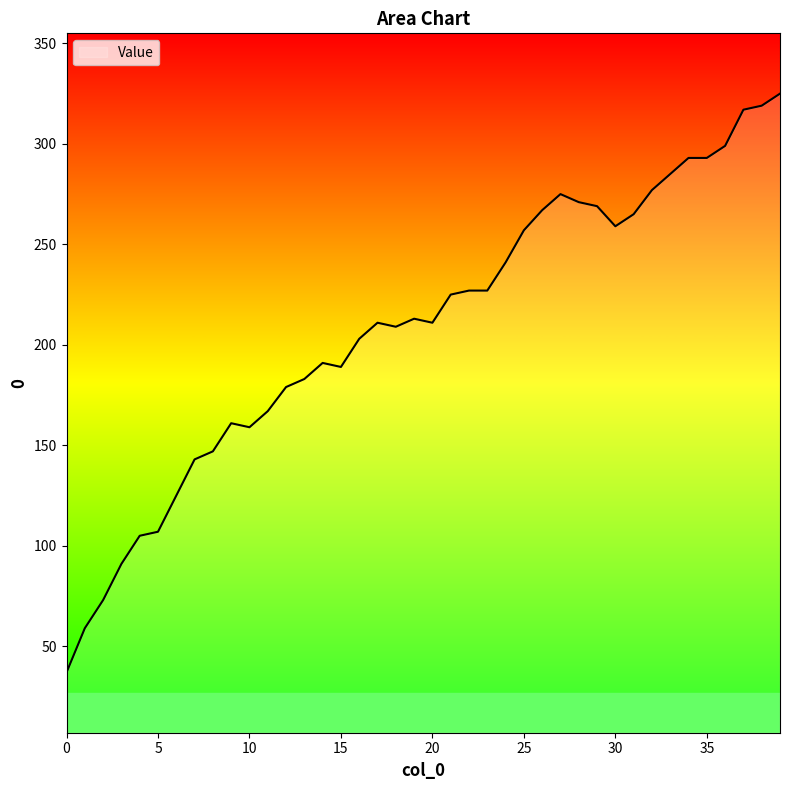

What is the smallest value displayed?

37